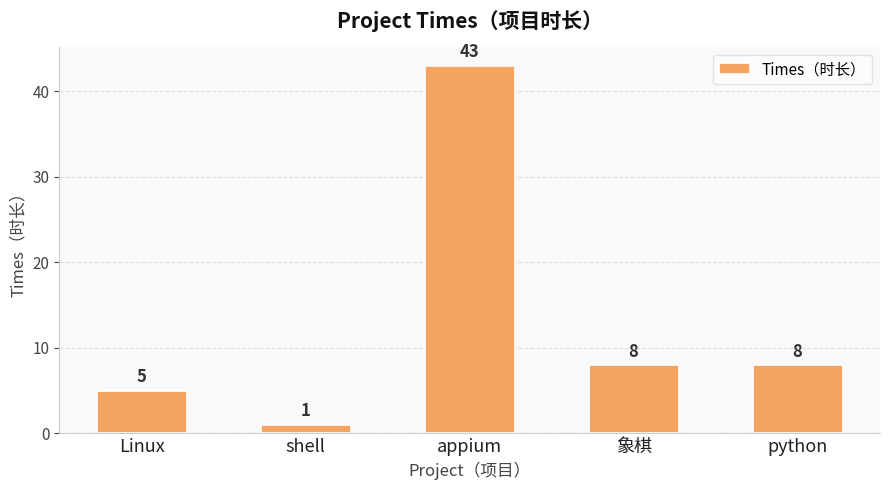

What is the smallest value displayed?

1